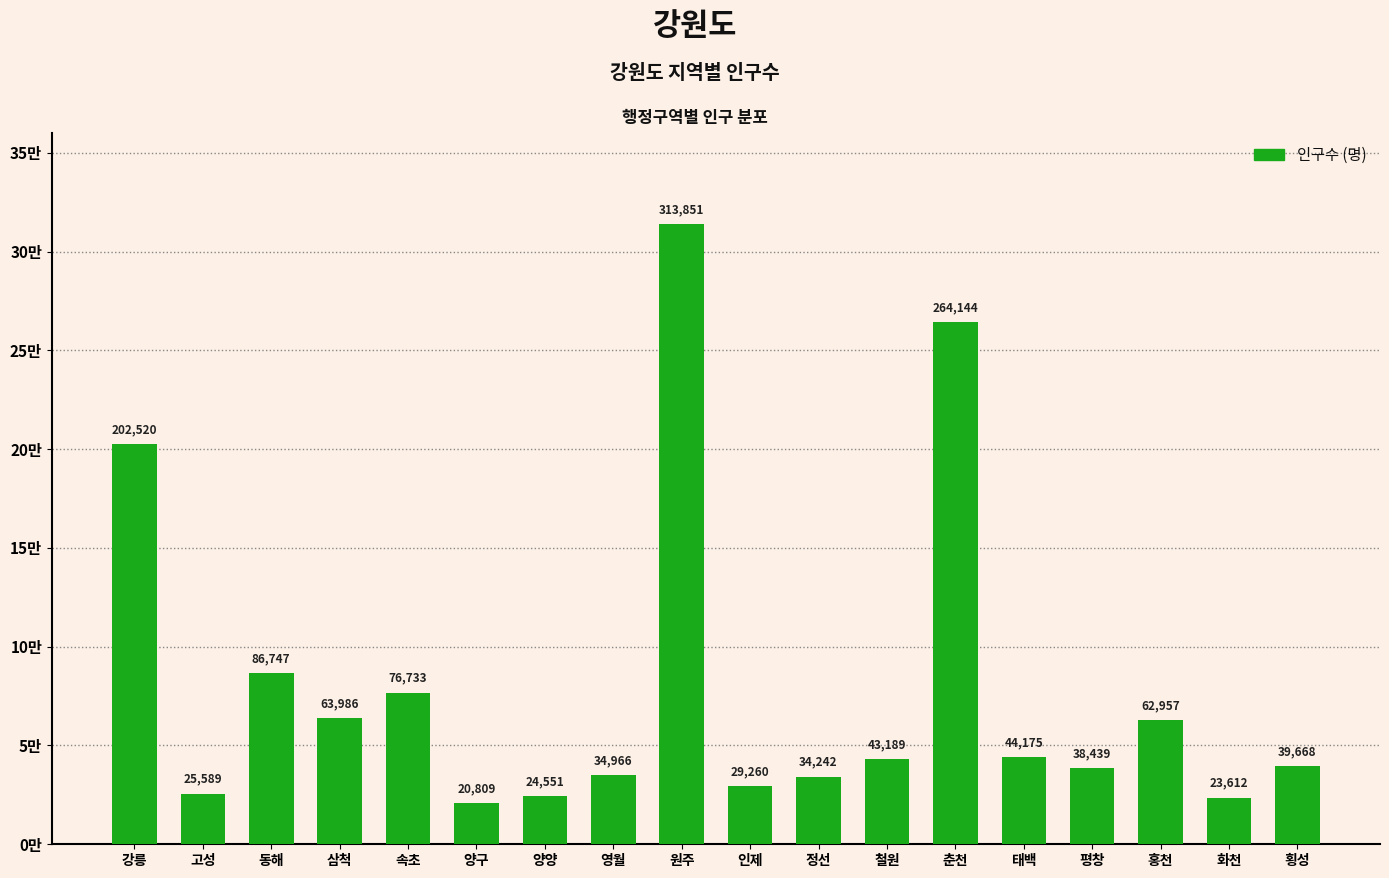

Does the chart contain stacked bars?

No